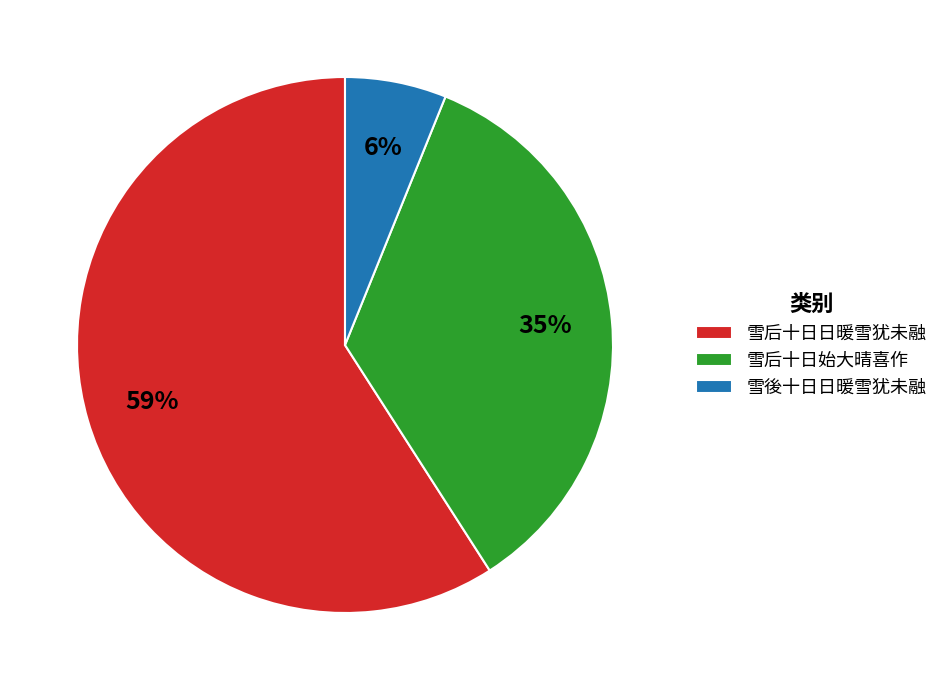

To the nearest percent, what is the combined percentage of 雪后十日日暖雪犹未融 and 雪後十日日暖雪犹未融?

65%